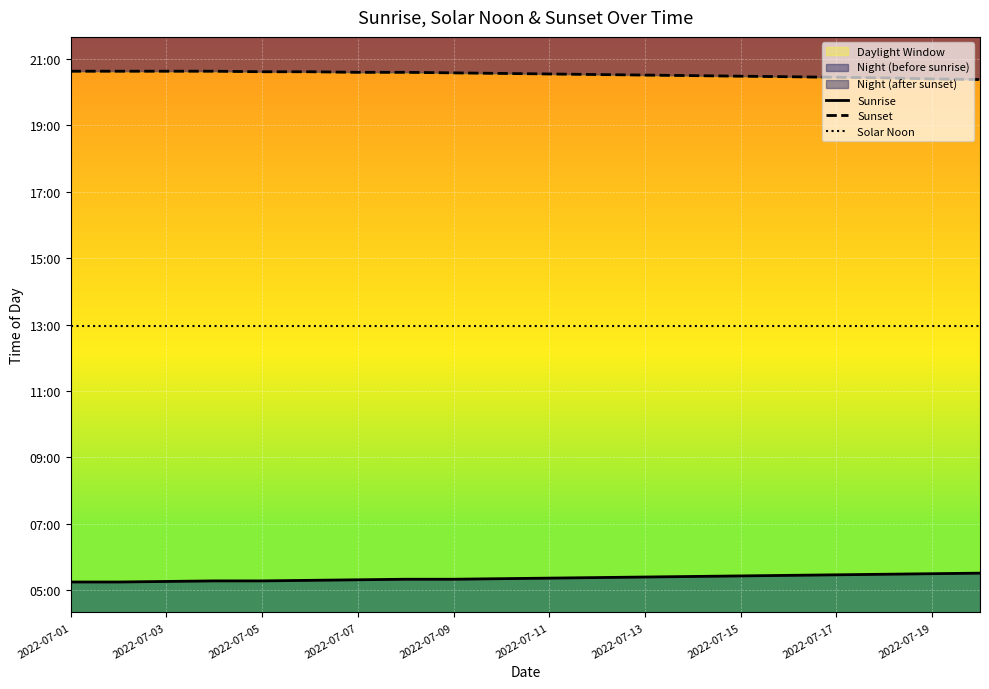

True or false: Sunrise and Solar Noon cross at least once.

False